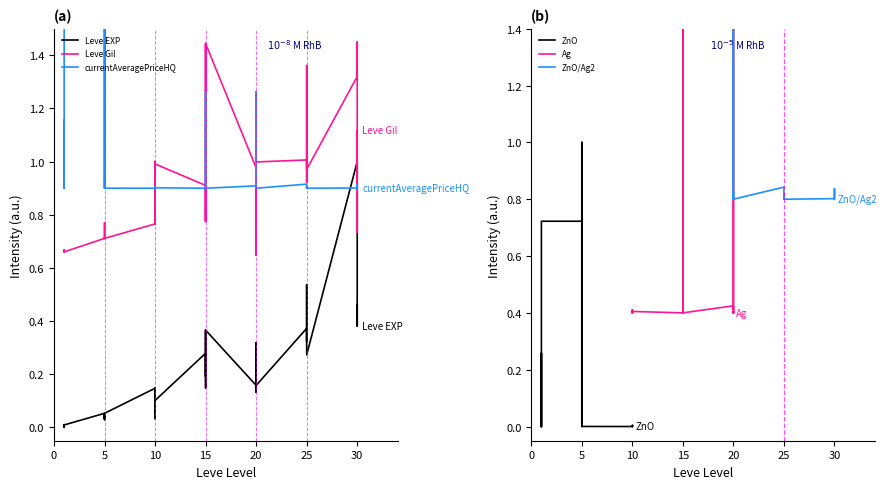

Is it true that Leve Gil equals 0.4 at 1?

False